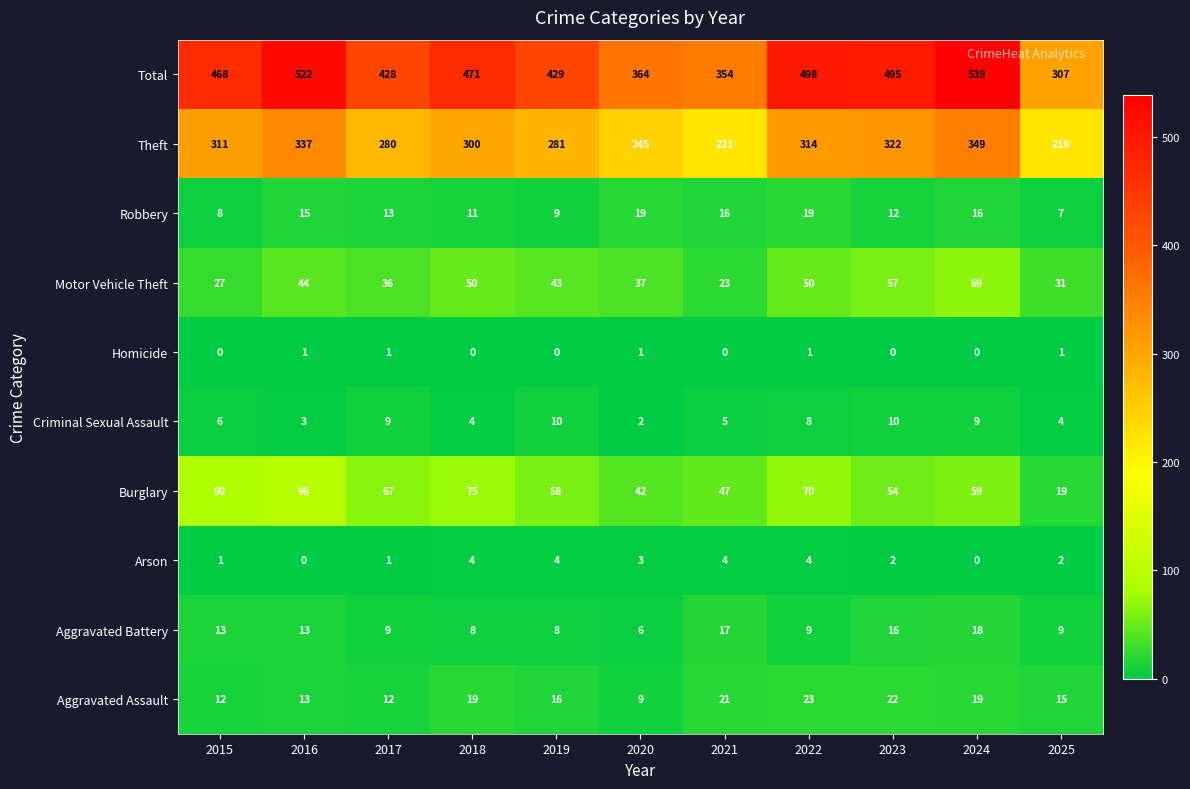

What is the approximate value of Total at 2023, to the nearest 10?

500